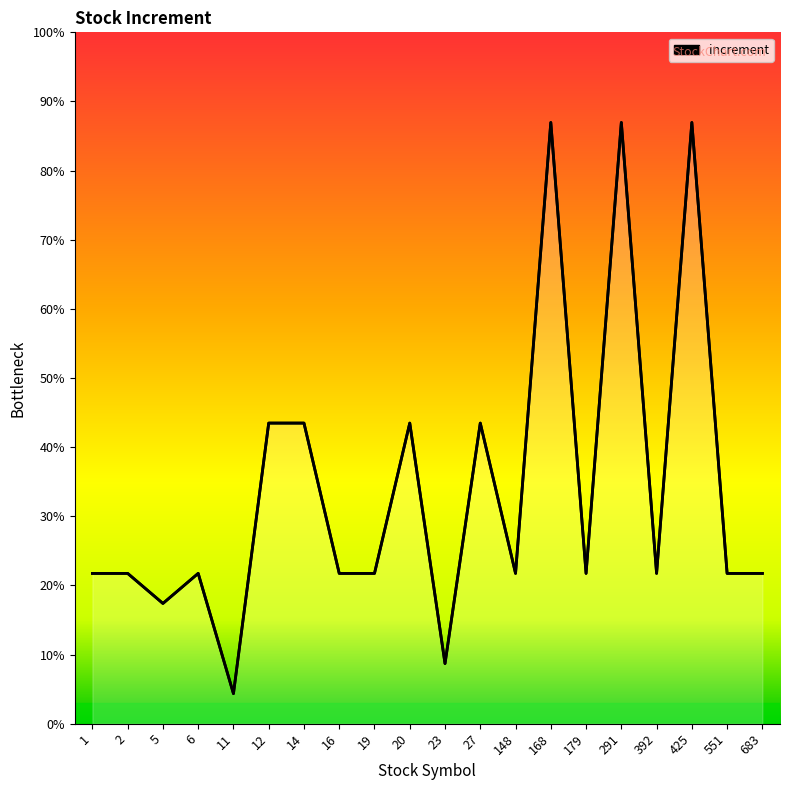

What is the difference between the values at 27 and 148?

500